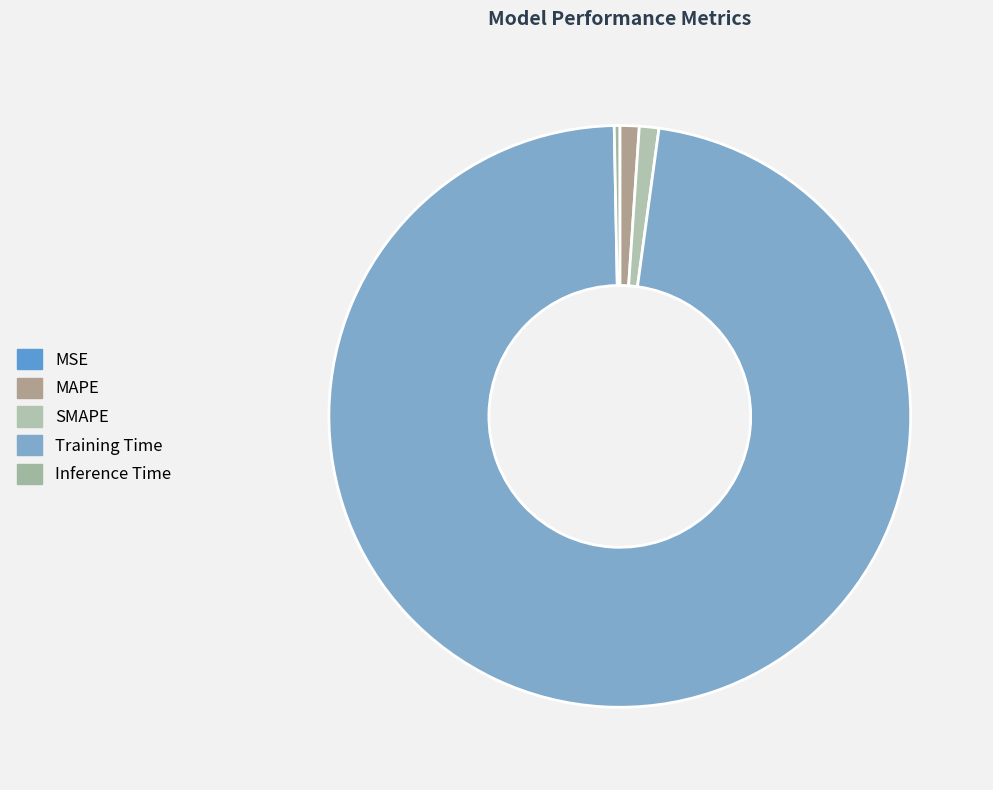

How many segments does this pie chart have?

5